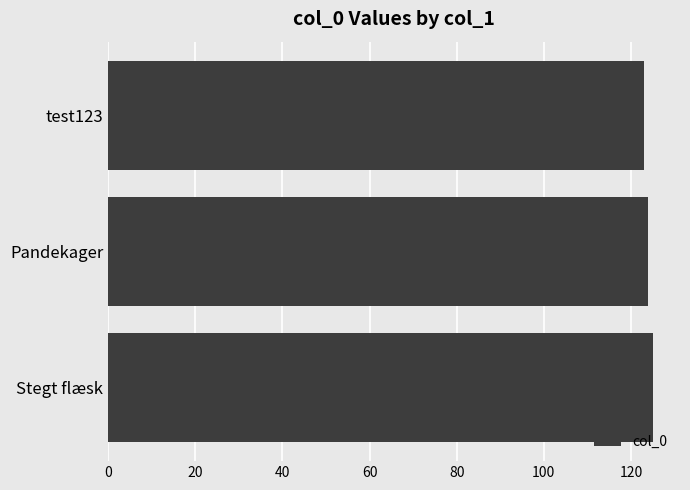

What is the maximum value shown in the chart?

125